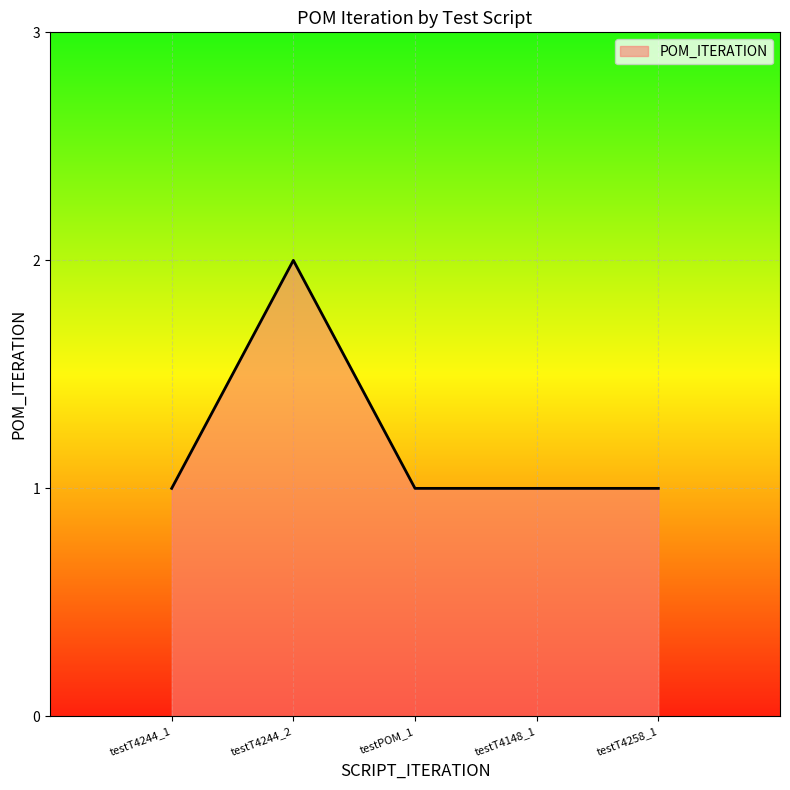

Between testT4244_2 and testT4148_1, which is larger?

testT4244_2